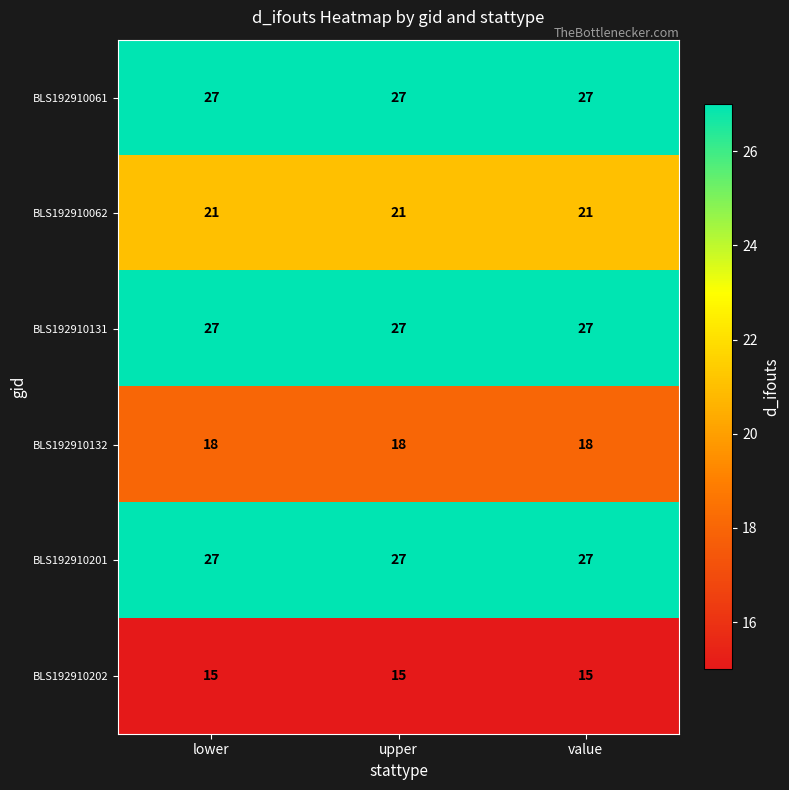

True or false: BLS192910132 has a value of 29 at value.

False